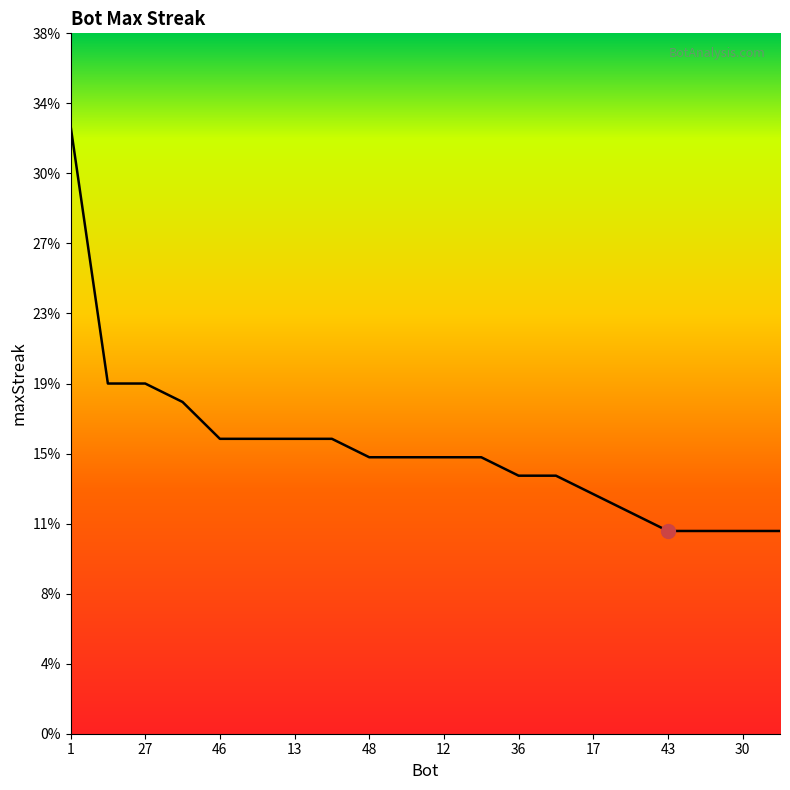

What is the sum of all values?

310